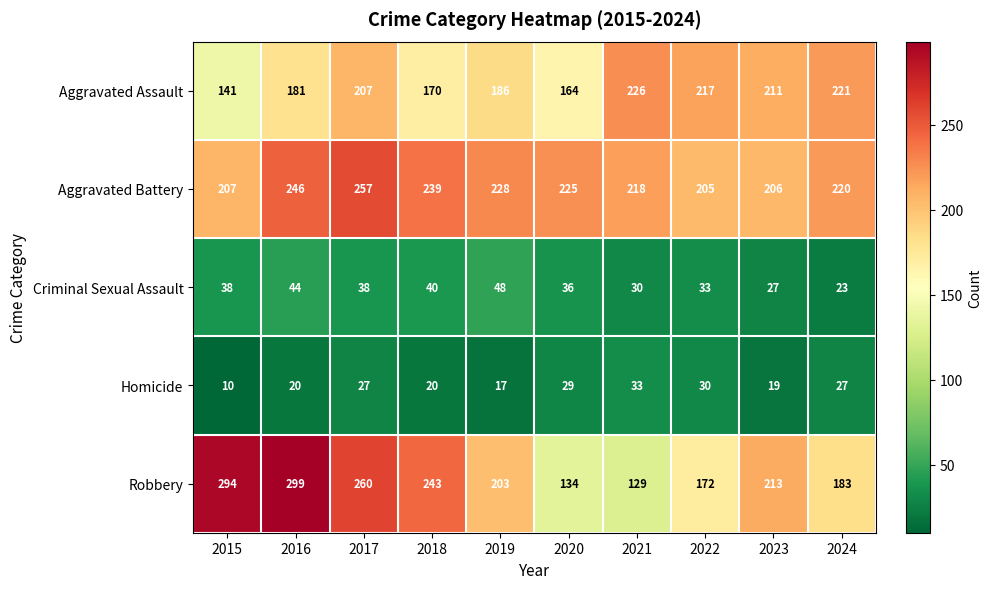

Is it true that Homicide equals 17 at 2019?

True